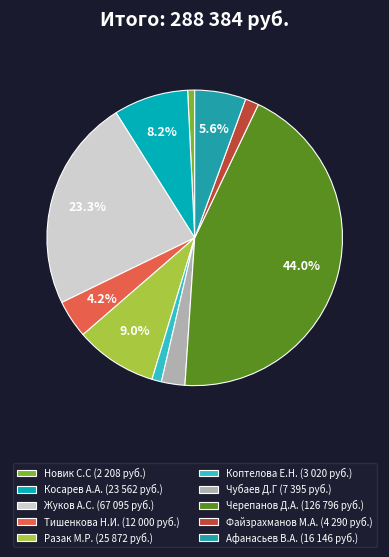

How many segments does this pie chart have?

10